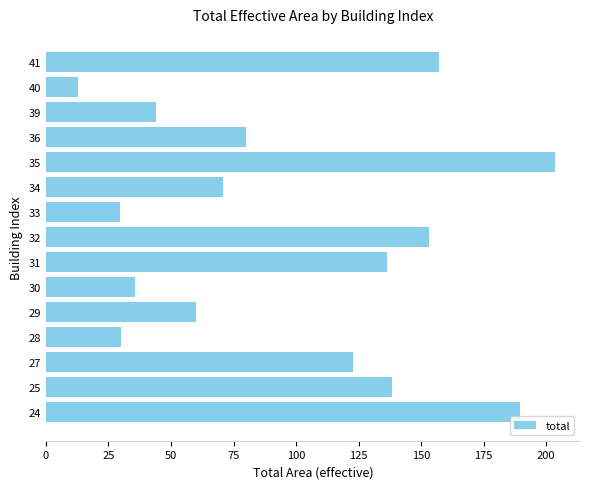

How many series are shown in this chart?

1